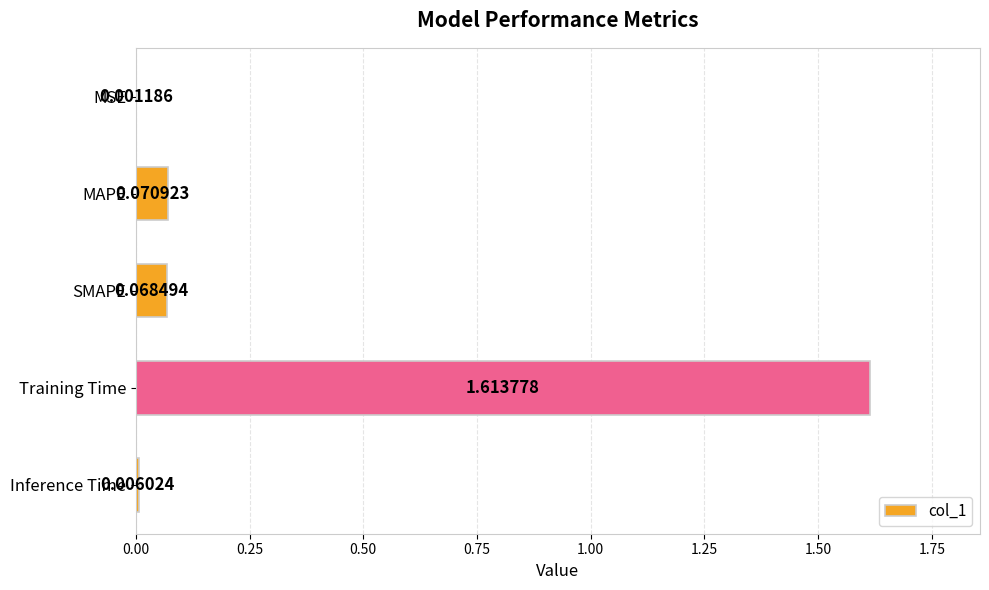

Between Training Time and MSE, which is larger?

Training Time